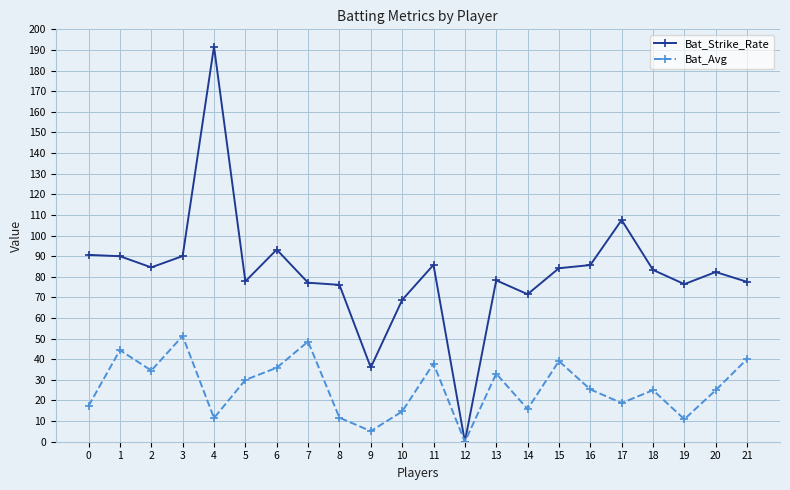

What is the sum of all Bat_Strike_Rate values?

1808.2